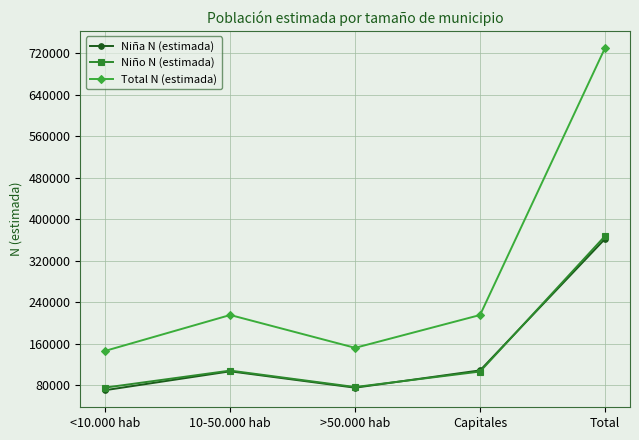

True or false: Niño N (estimada) and Total N (estimada) intersect in this chart.

False